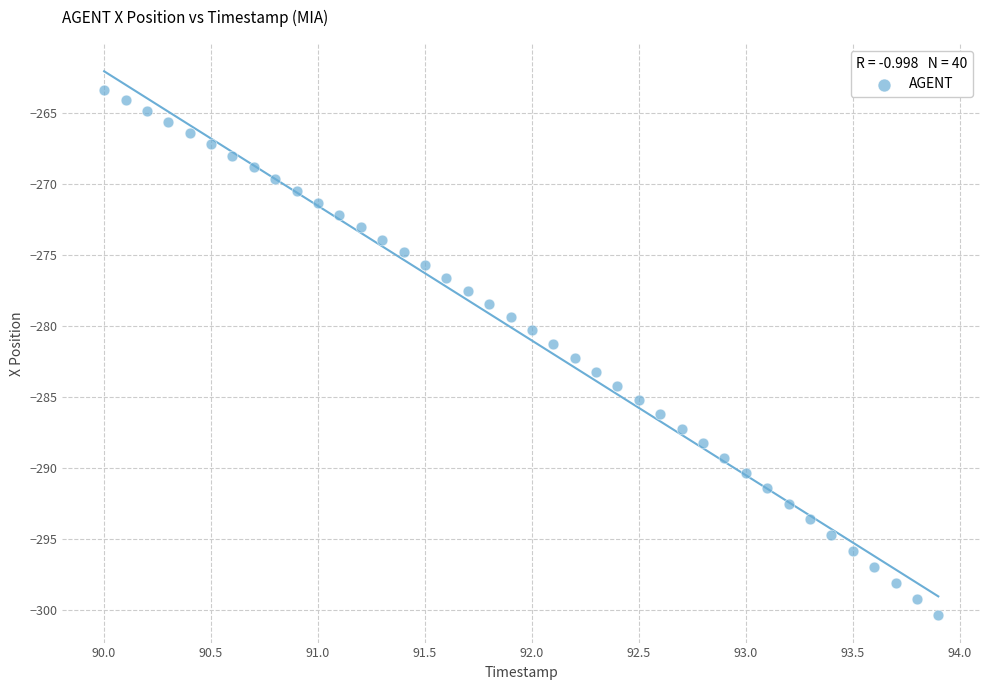

What is the range of Y values (max minus min)?

37.0